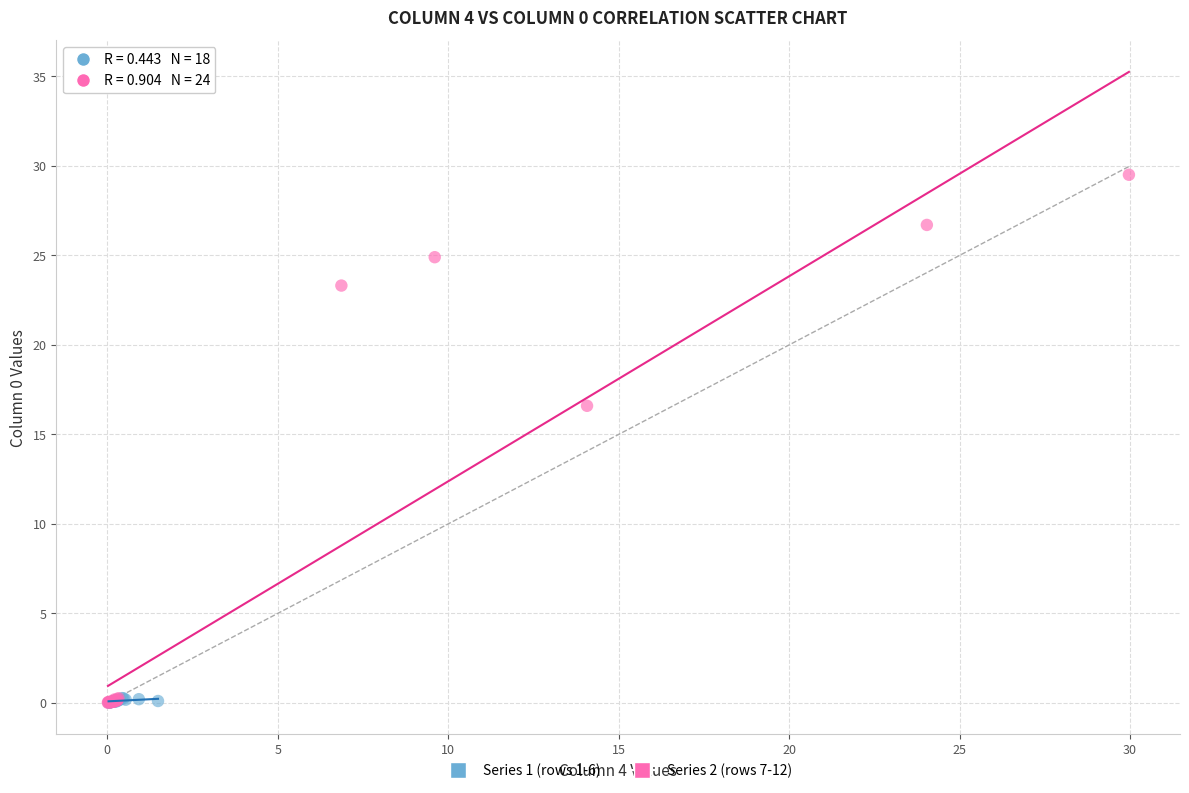

Which series has the largest Y range (max minus min)?

Series 2 (rows 7-12)